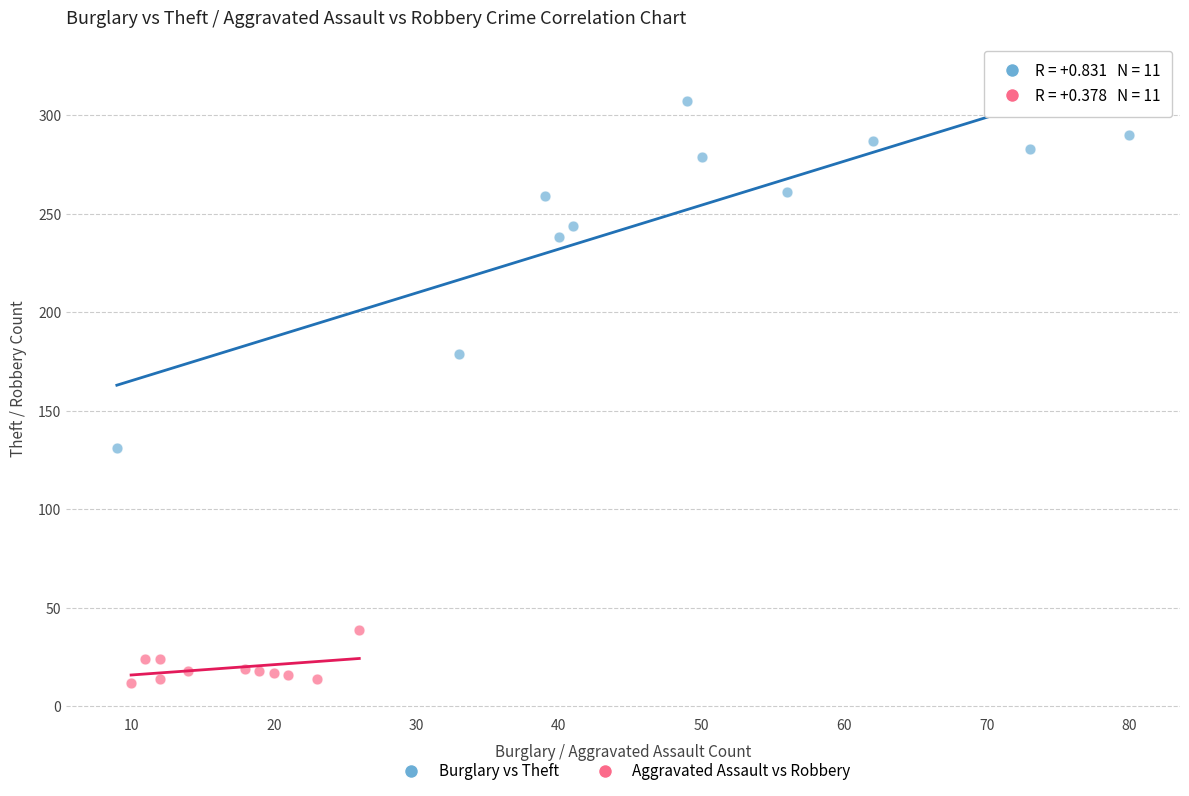

Which series reaches the minimum Y coordinate?

Aggravated Assault vs Robbery